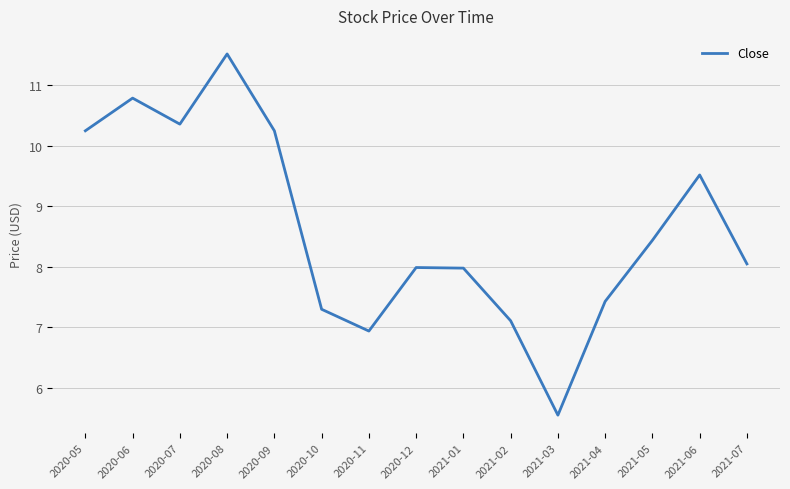

True or false: the data shows 10.2 at 2020-05.

True